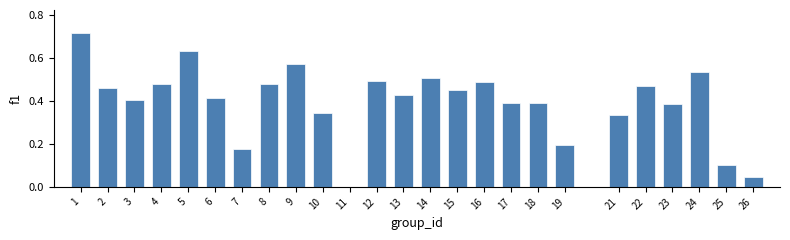

What is the sum of all values?

9.9